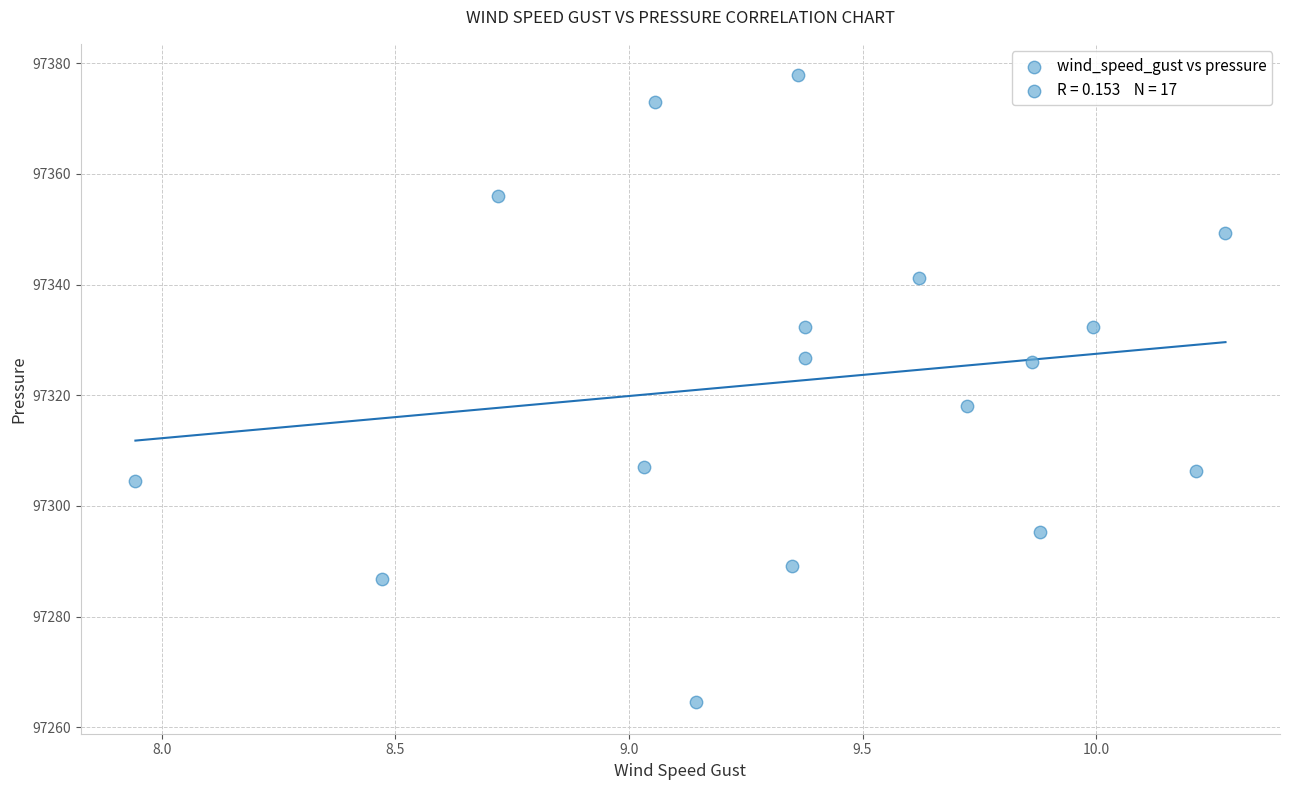

What is the range of X values (max minus min)?

2.3